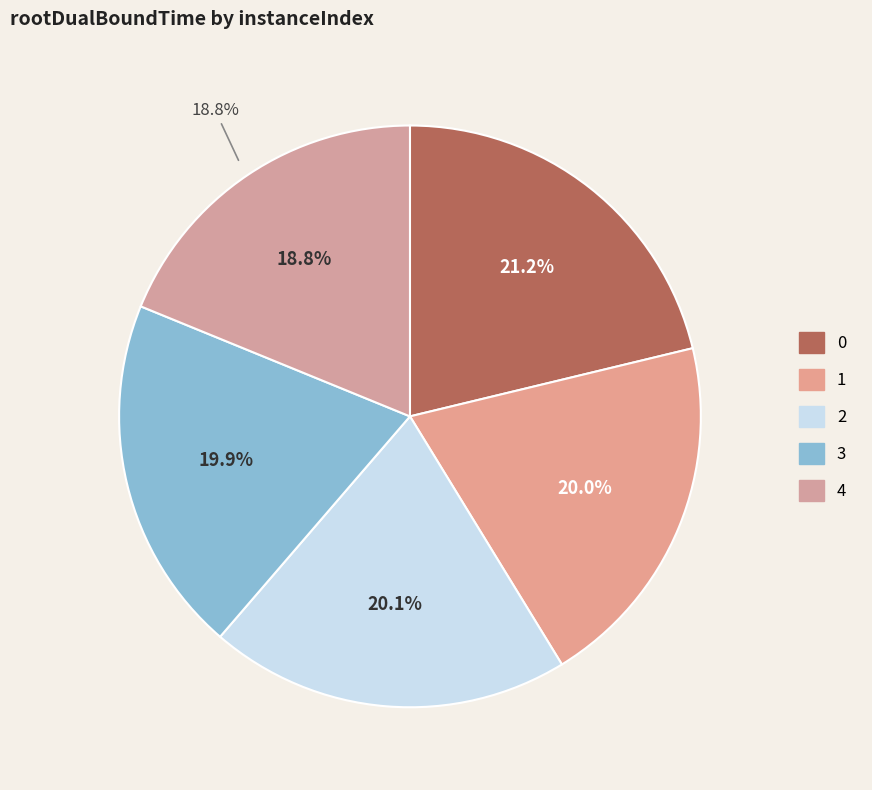

Is it true that 0 is 8% of the pie?

False